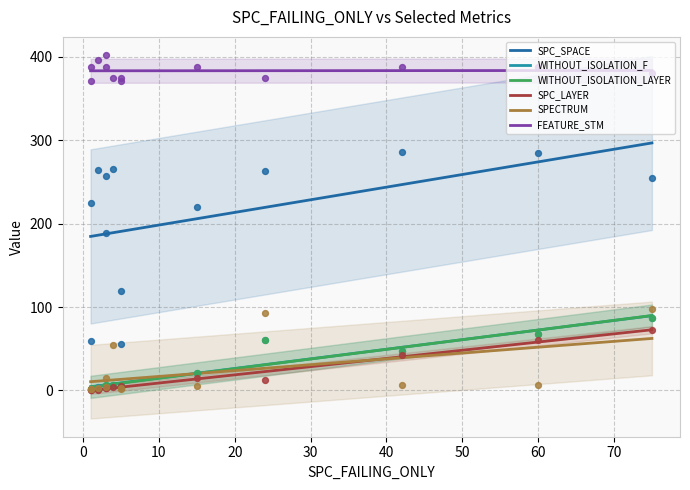

Which series reaches the minimum Y coordinate?

SPC_LAYER